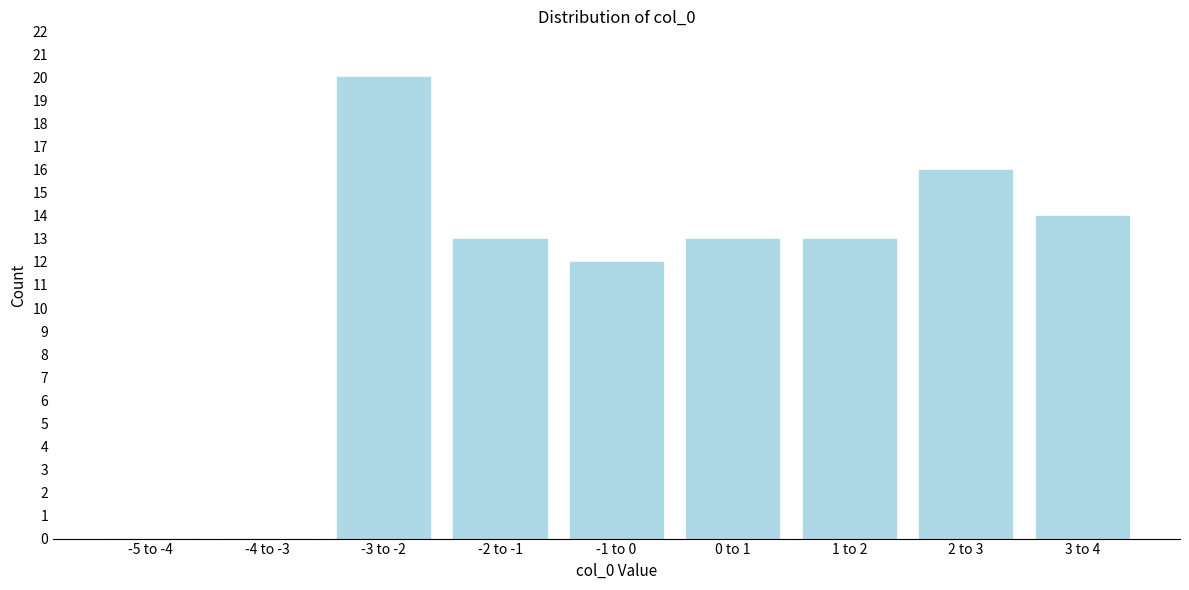

Reading left to right, extract all data points from this chart.

-5 to -4=0	-4 to -3=0	-3 to -2=20	-2 to -1=13	-1 to 0=12	0 to 1=13	1 to 2=13	2 to 3=16	3 to 4=14